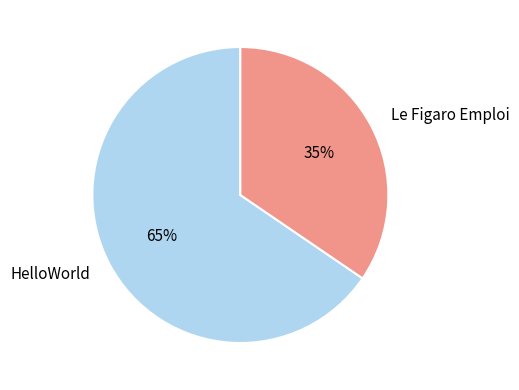

Which has a higher value, HelloWorld or Le Figaro Emploi?

HelloWorld